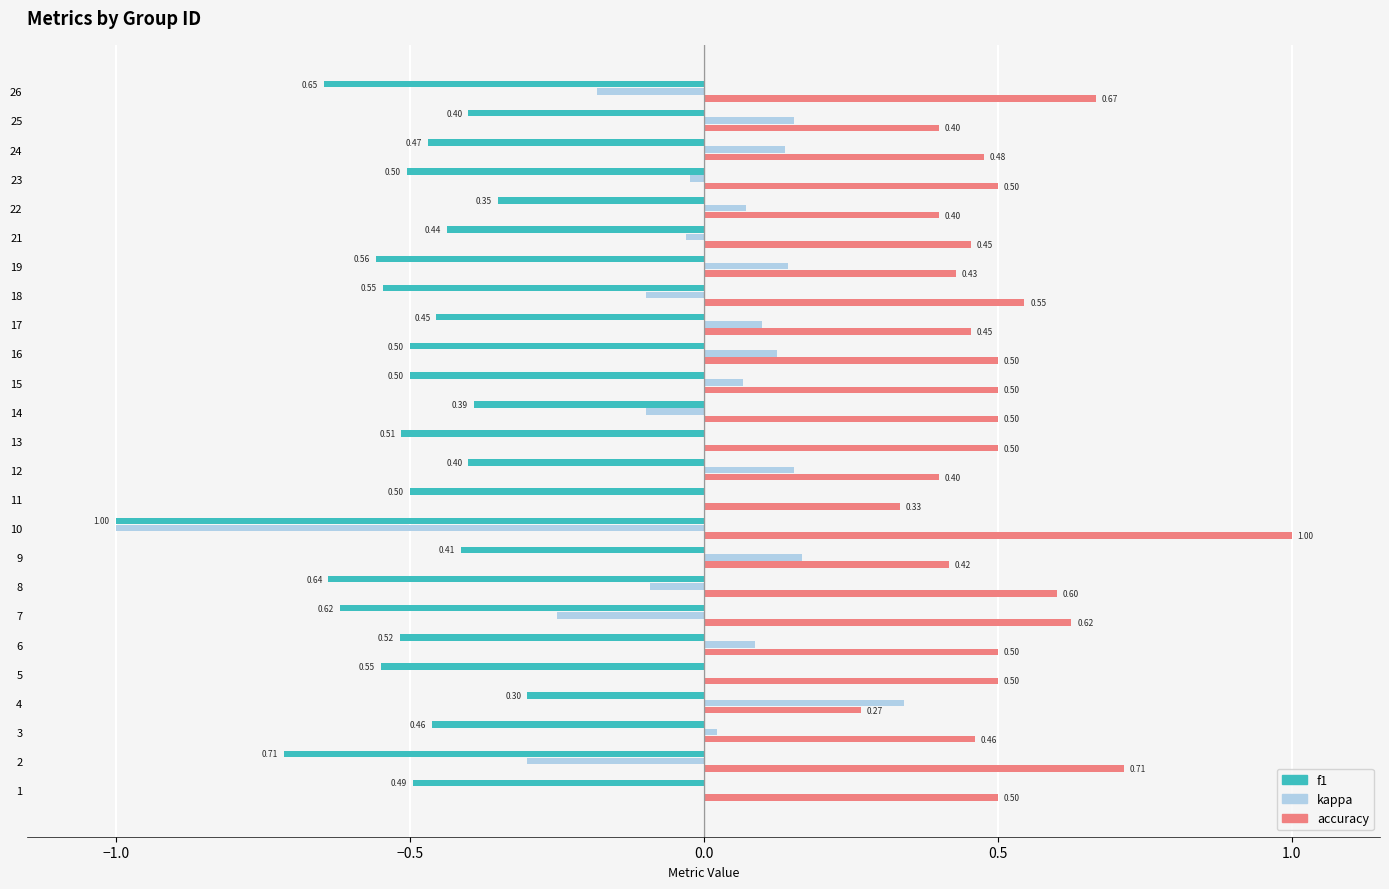

What is the sum of all f1 values?

-12.9